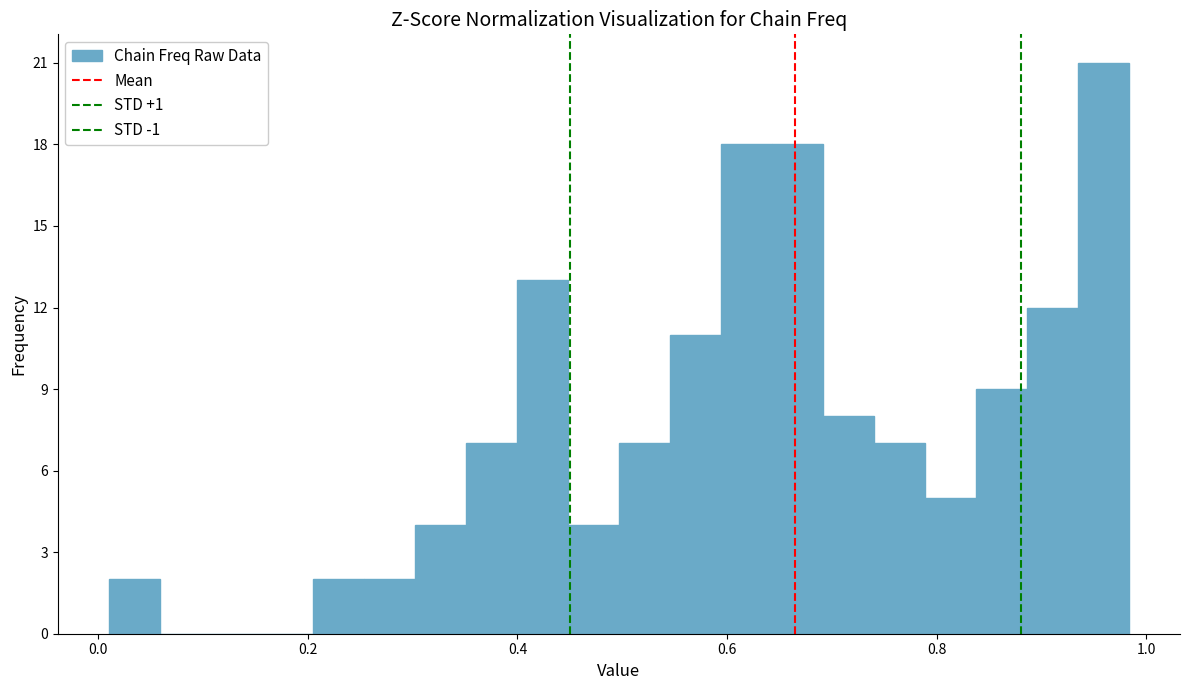

Read against the x-axis, roughly where is the centre of the tallest bar?

0.96